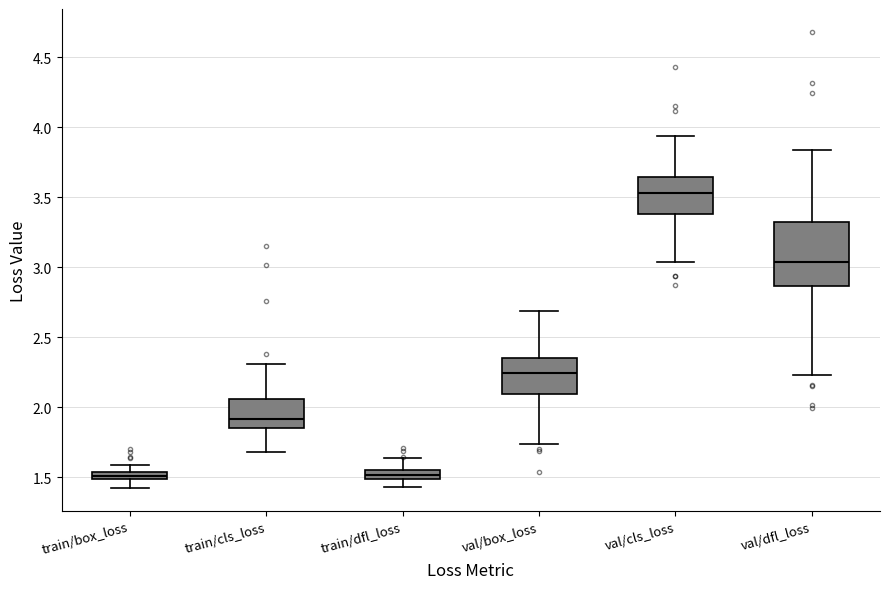

Where is the lower edge of the box for train/dfl_loss on the y-axis? The values are not printed on the chart, so give them approximately, as read against the axis.

1.50